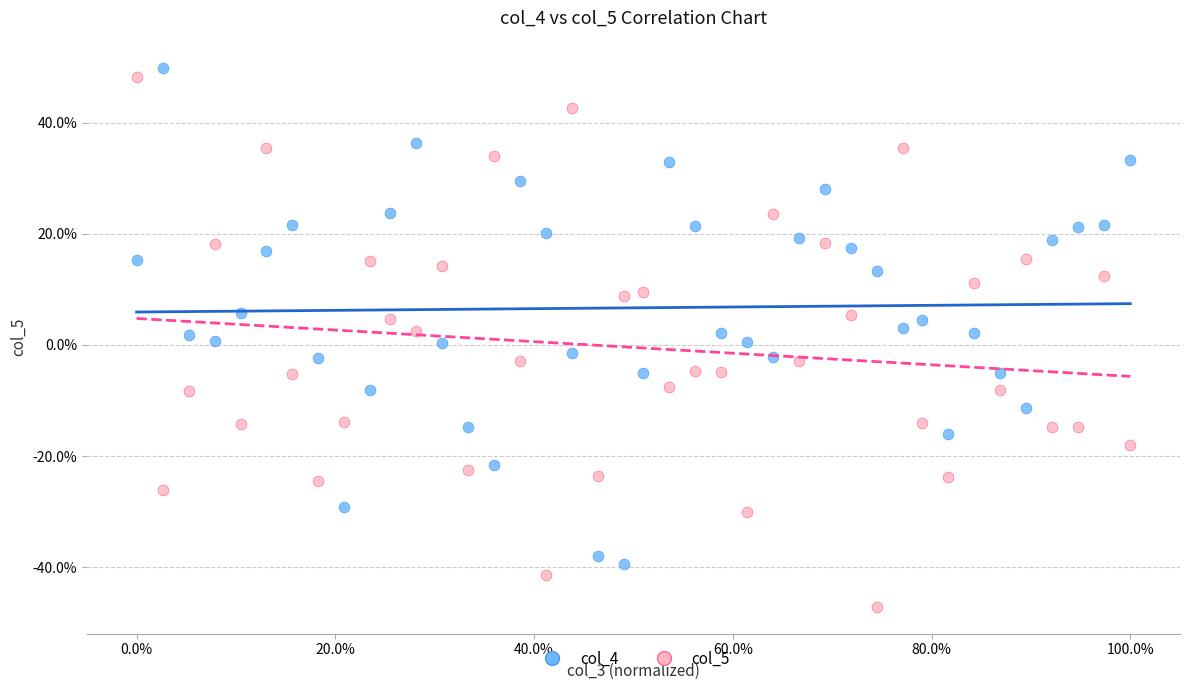

Which series reaches the minimum Y coordinate?

col_5